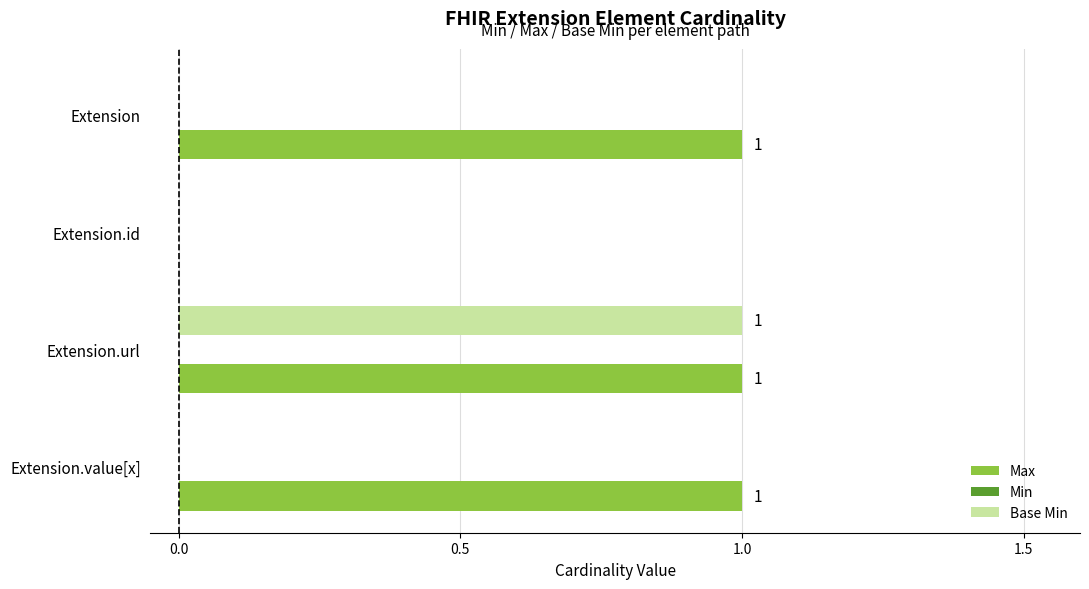

At which label does Base Min reach its peak?

Extension.url